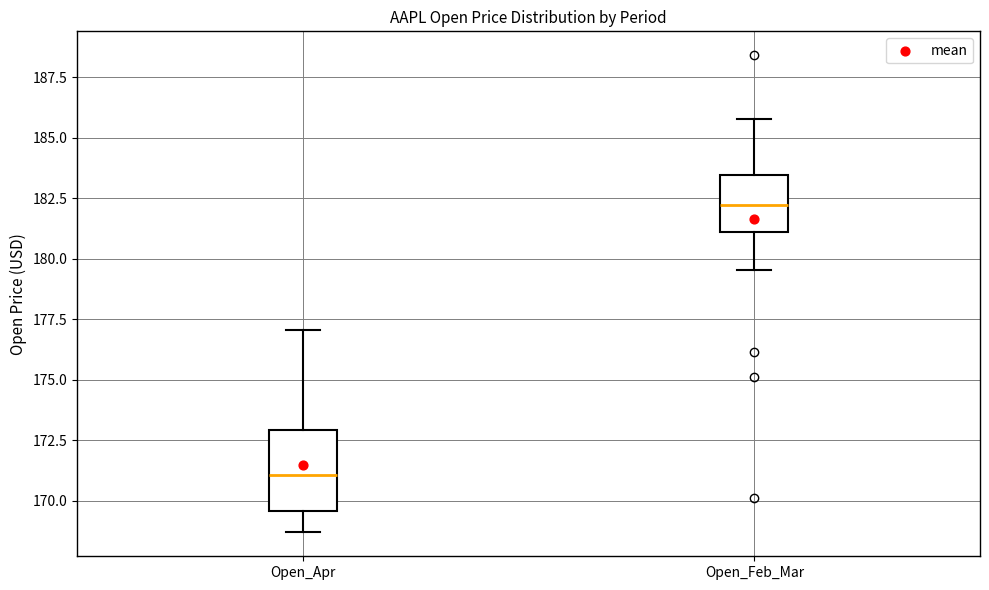

Which box has the lowest median line?

Open_Apr